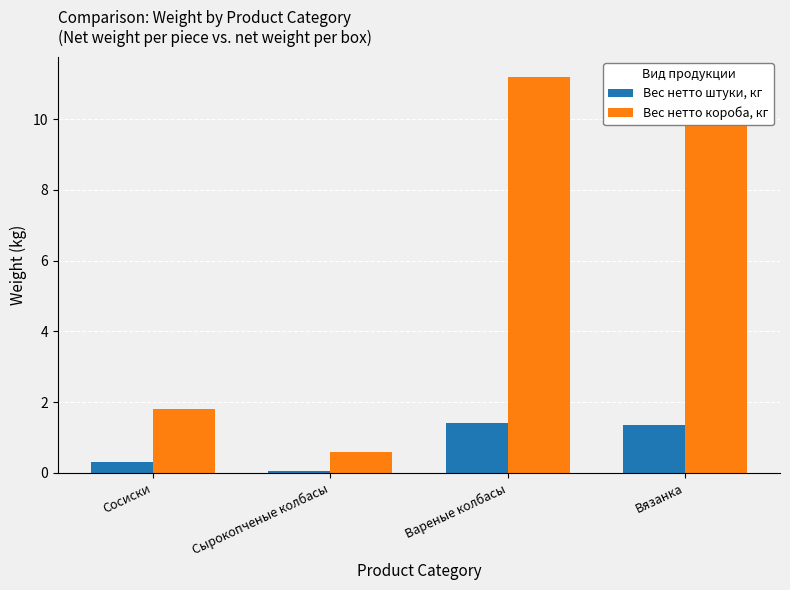

What is the value of the Вес нетто короба, кг bar at the 2nd from the left?

0.6